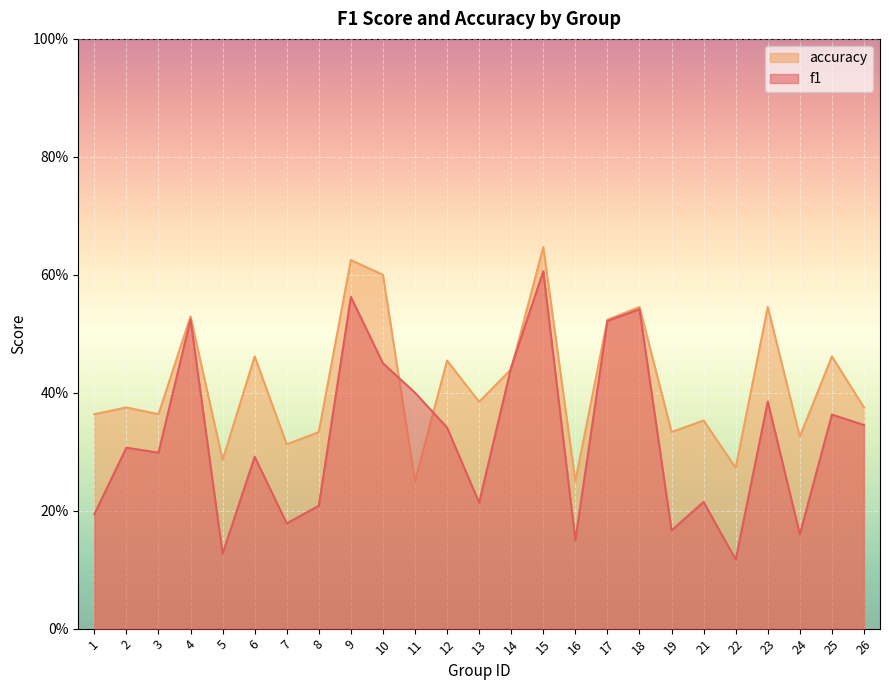

The accuracy series shows 0.3 at 19. True or false?

True